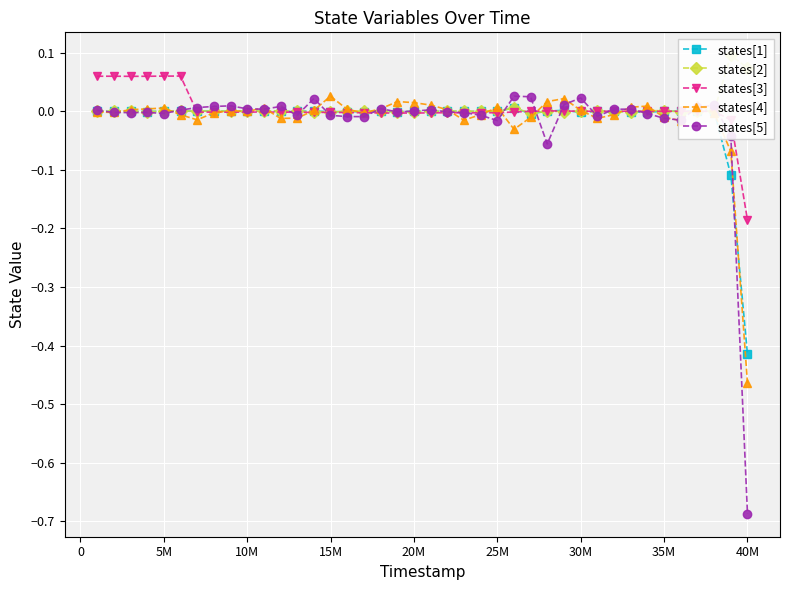

Count the number of data series in this chart.

5